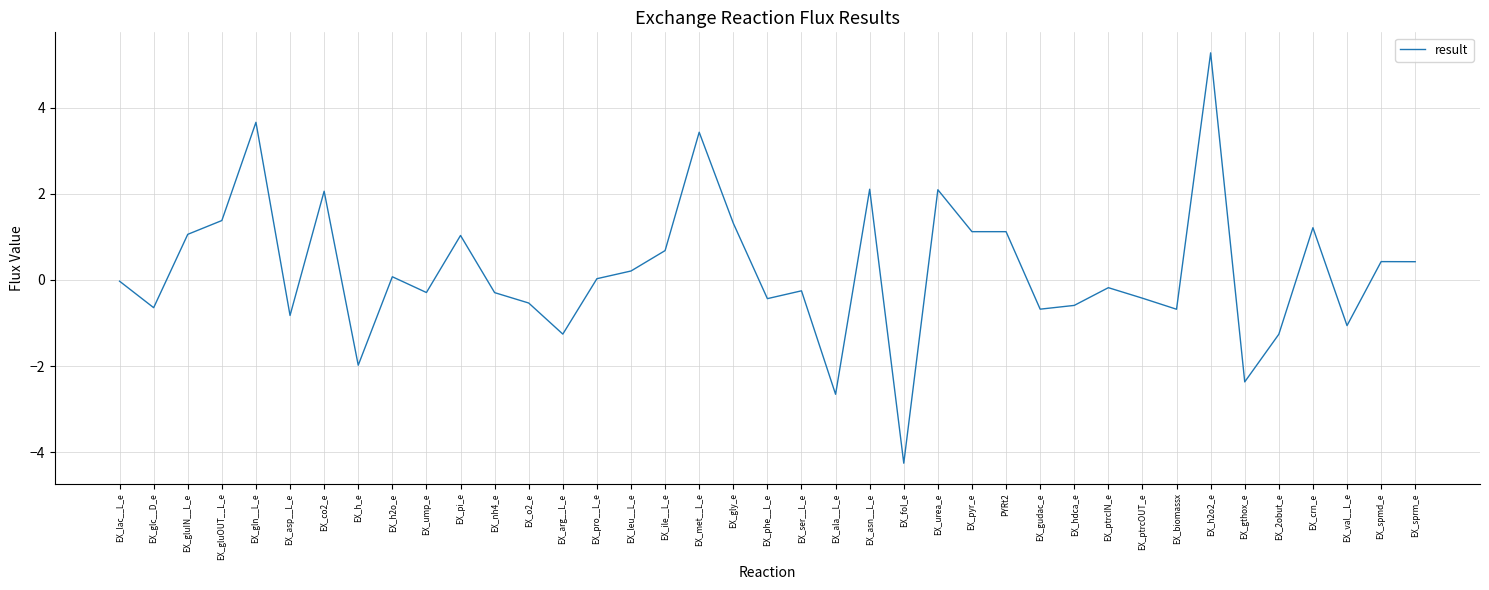

What is the average value?

0.2